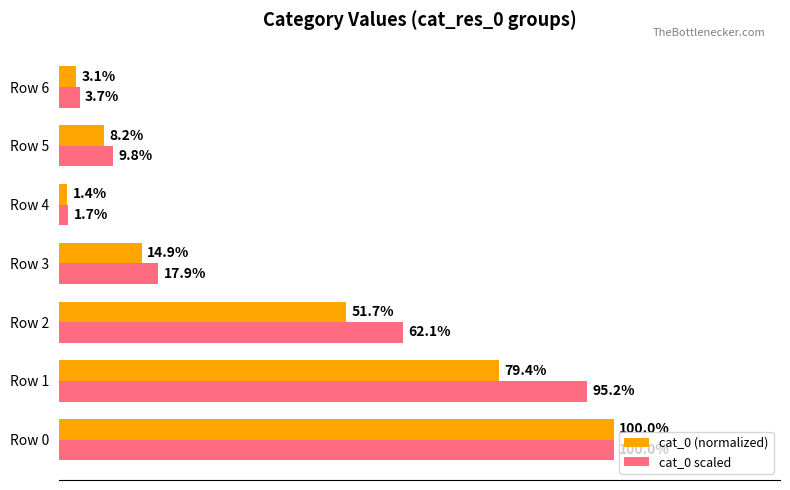

List the labels in order of cat_0 scaled value, largest first.

Row 0, Row 1, Row 2, Row 3, Row 5, Row 6, Row 4